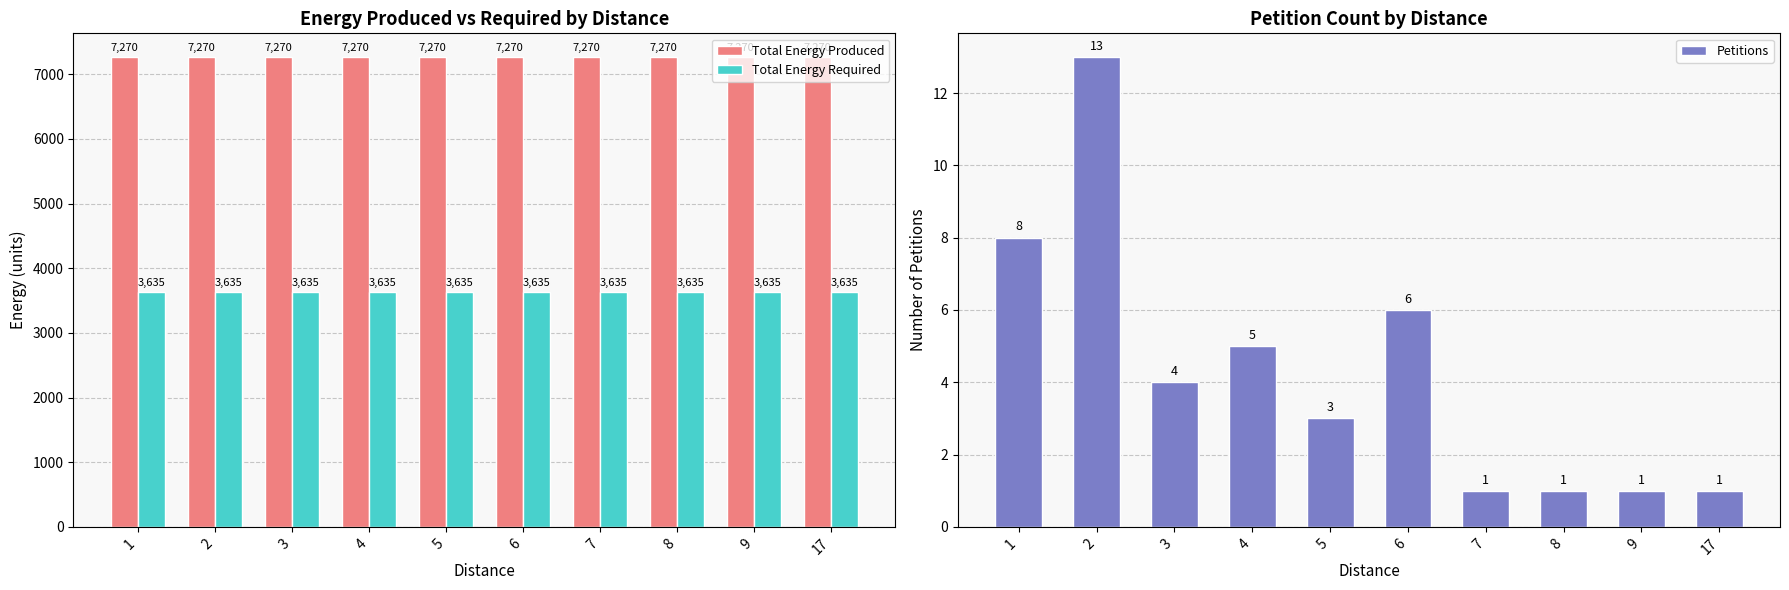

Is it true that Total Energy Required equals 3635 at 5?

True